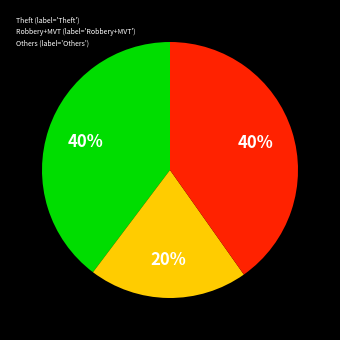

To the nearest percent, what is the average slice percentage?

33%